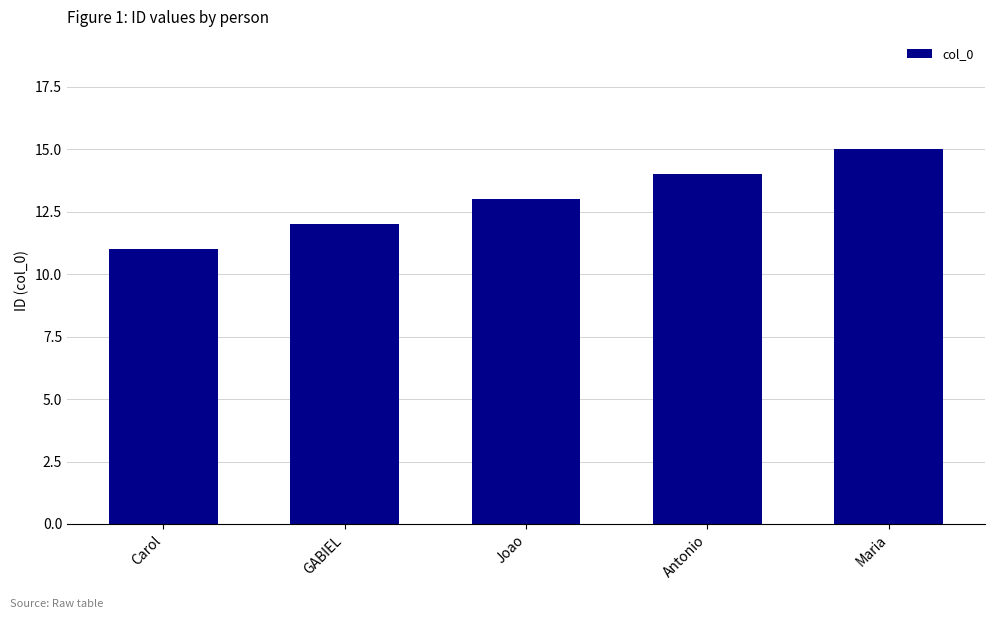

List the labels in order of value, largest first.

Maria, Antonio, Joao, GABIEL, Carol